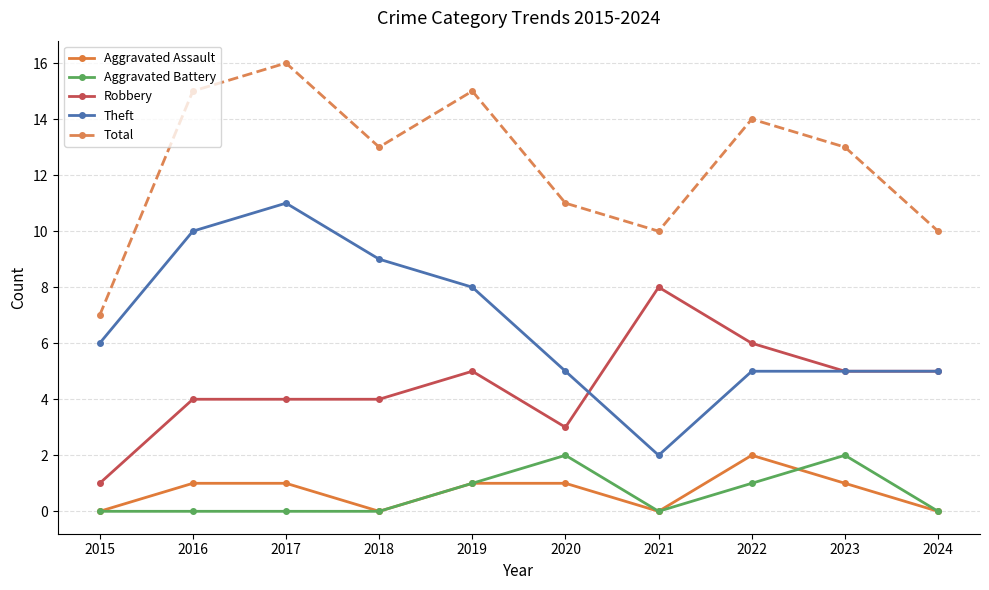

What is the highest value of the Aggravated Assault series?

2